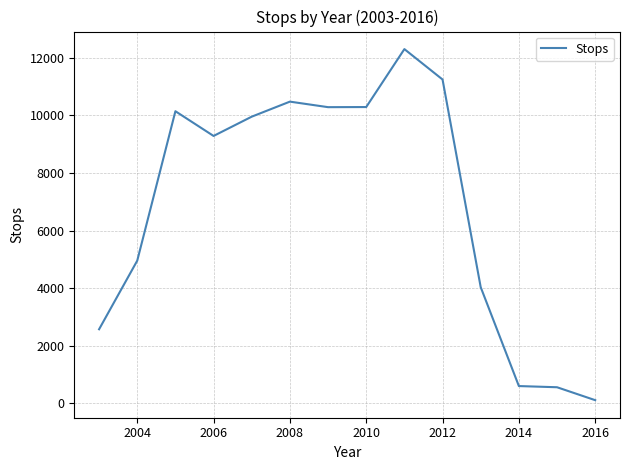

What is the sum of all values?

96821